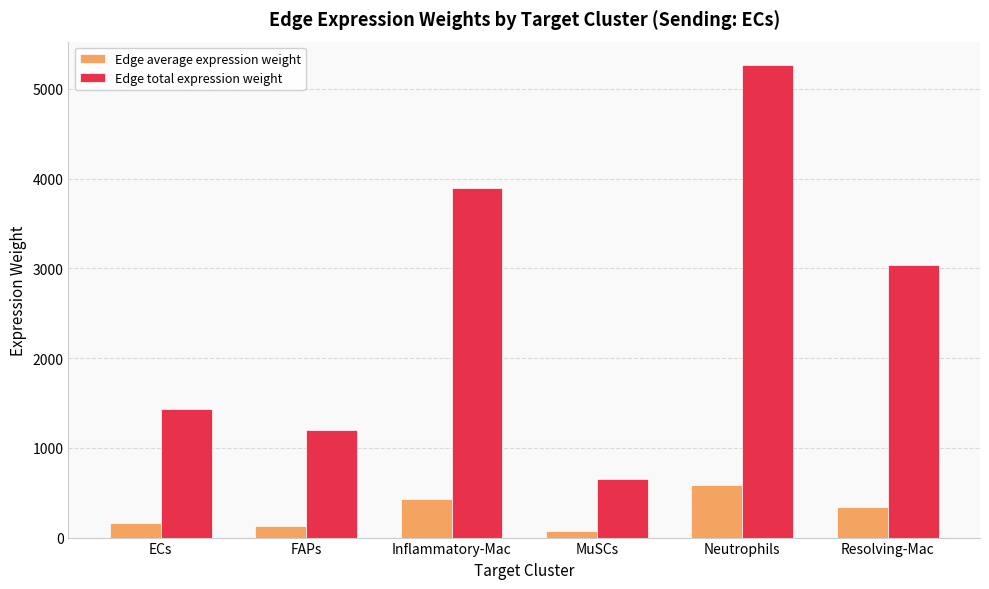

Which label corresponds to the smallest value in the chart?

MuSCs